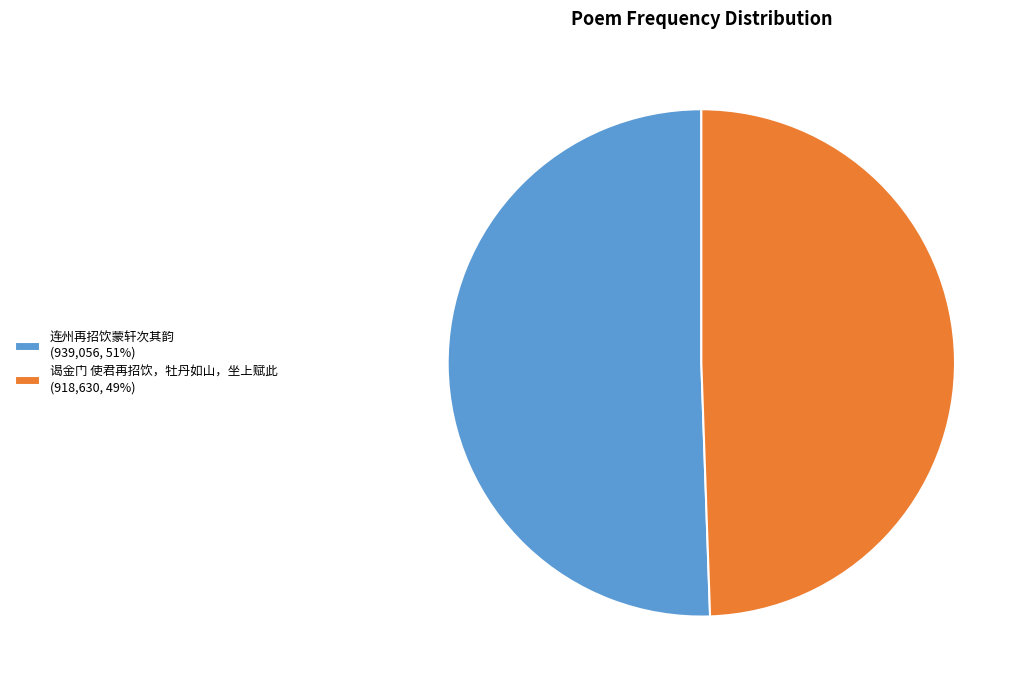

Which slice represents more than half of the pie?

连州再招饮蒙轩次其韵